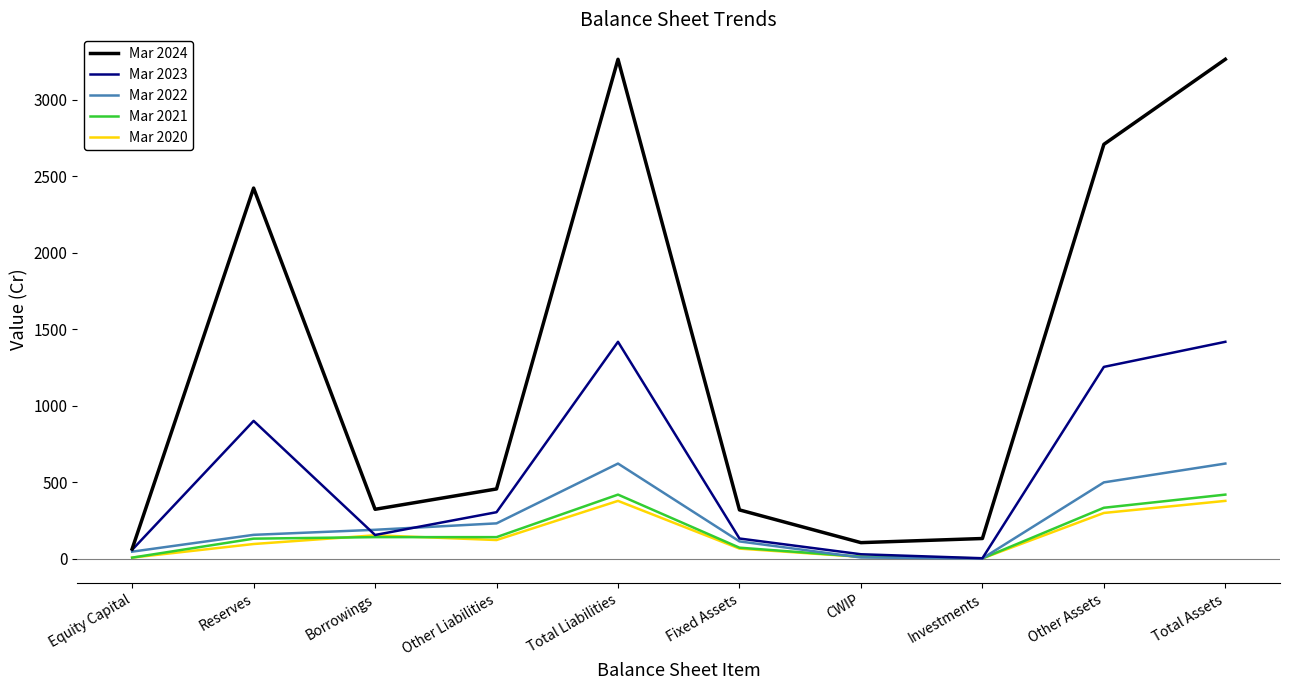

Which series has the largest range (max minus min)?

Mar 2024